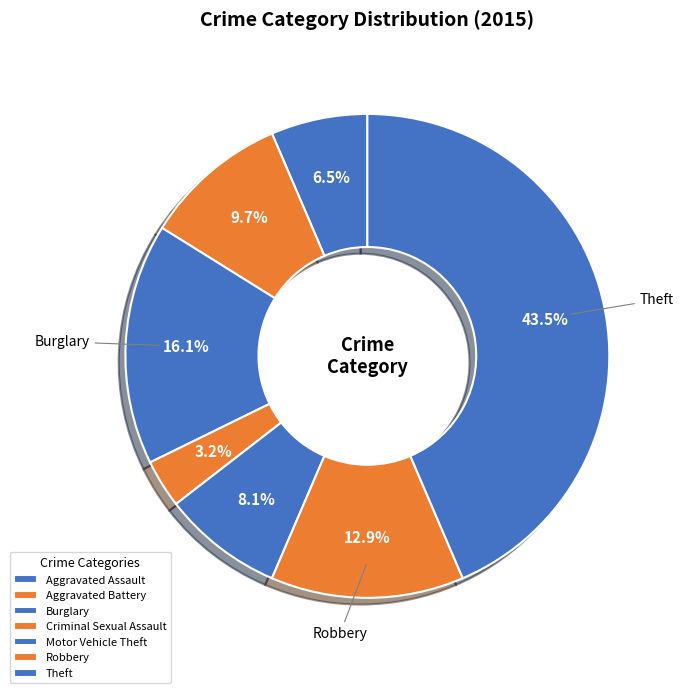

To the nearest percent, what is the difference between the largest and smallest slice percentages?

40%